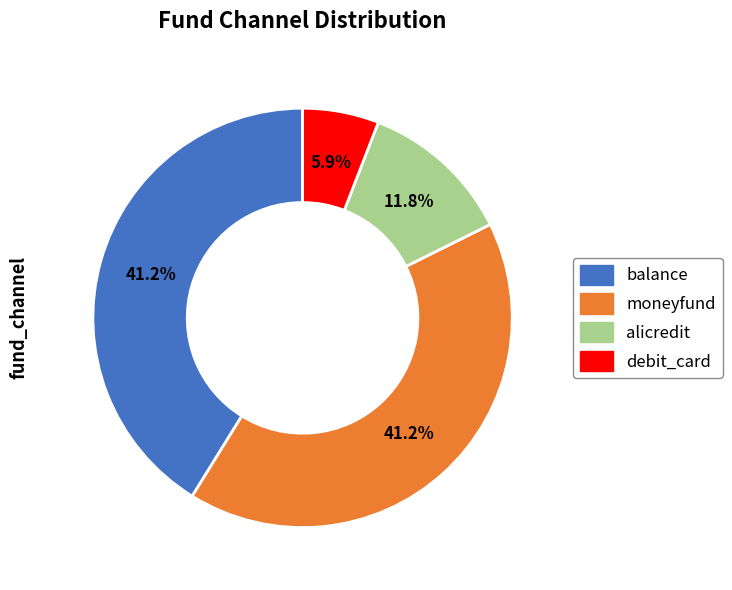

True or false: moneyfund accounts for 41% of the total.

True